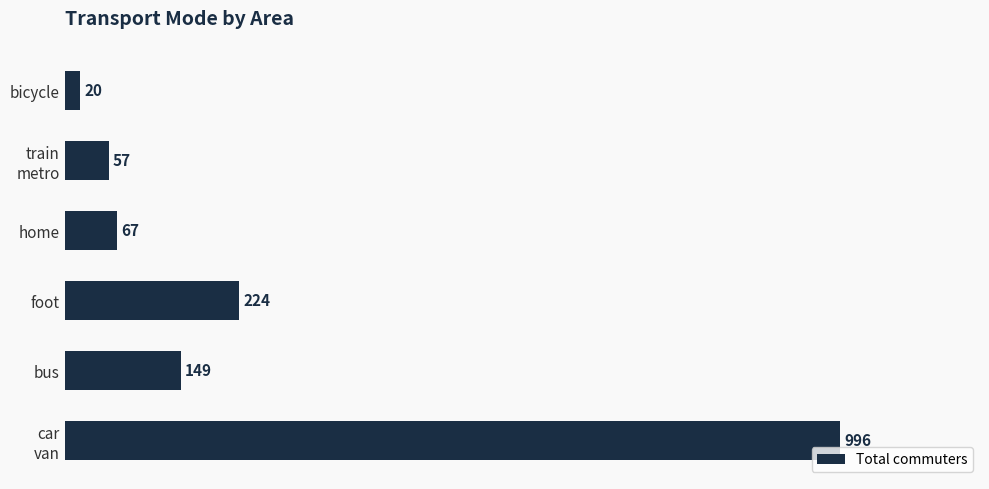

Approximately how many times larger is the value at bicycle compared to home?

0.3